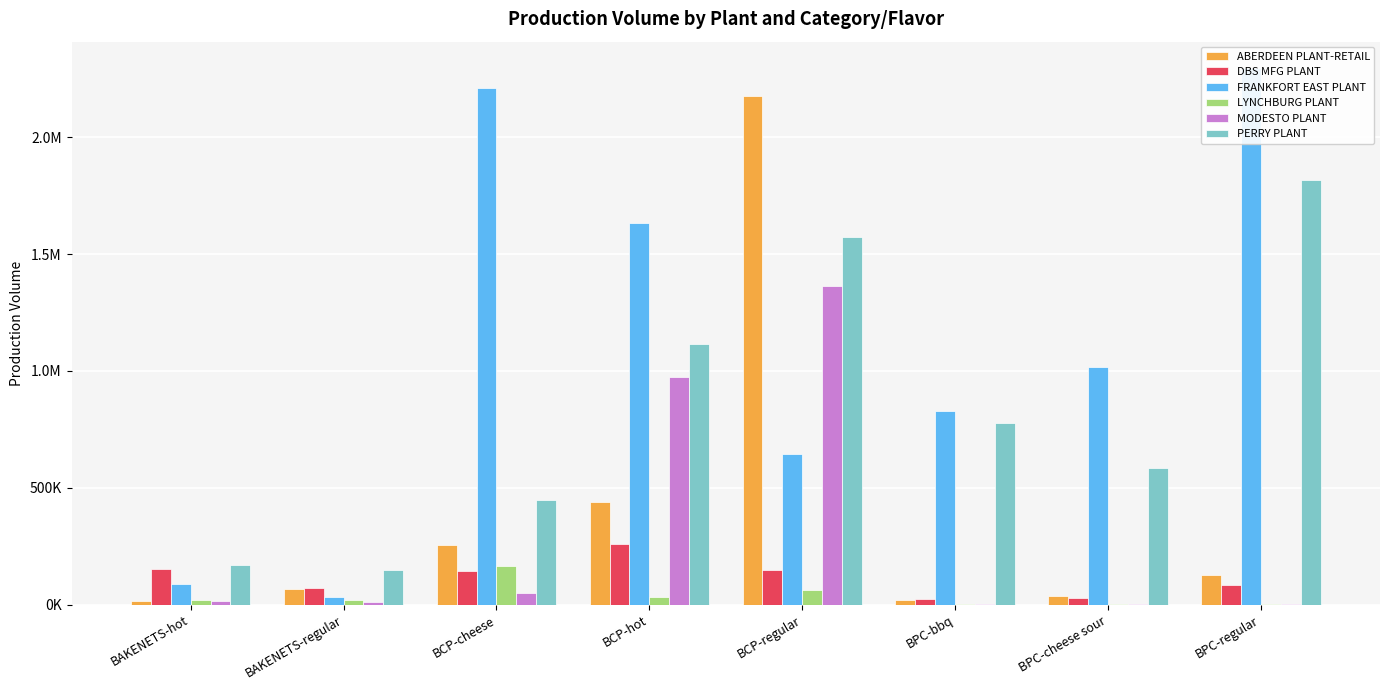

What is the label of the 1st bar from the left?

BAKENETS-hot